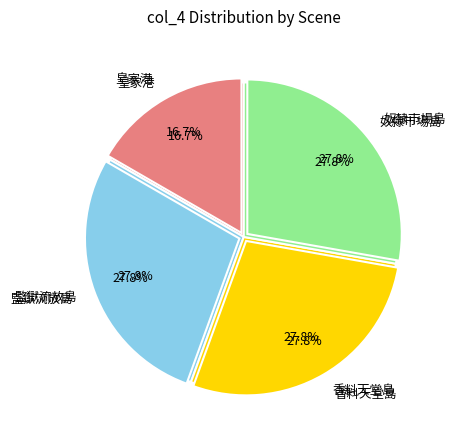

Rank the categories by value from lowest to highest.

皇家港, 監獄流放島, 香料天堂島, 奴隸市場島